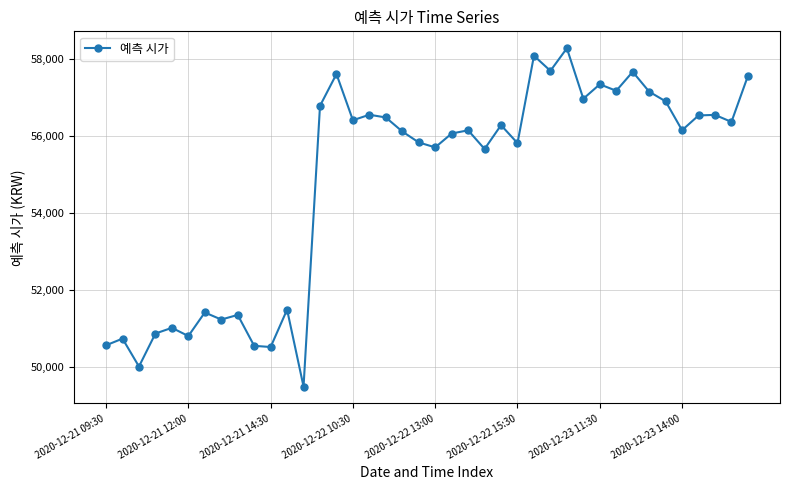

What is the minimum value shown in the chart?

49479.3